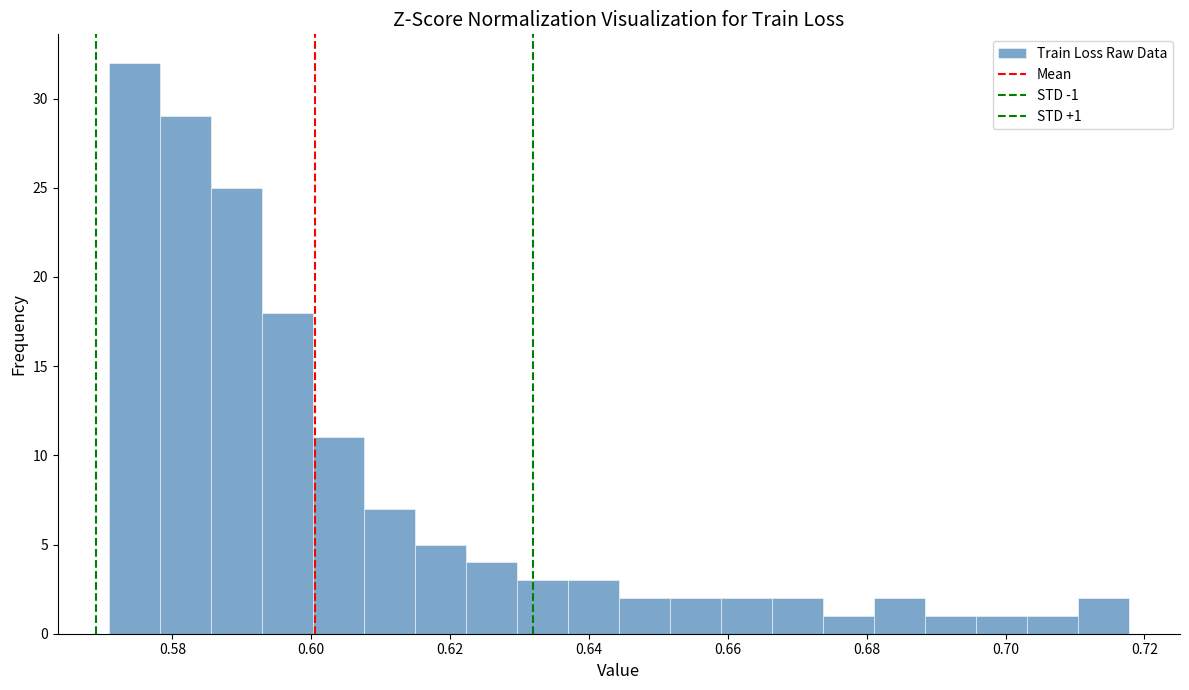

Read against the x-axis, roughly where is the centre of the tallest bar?

0.574